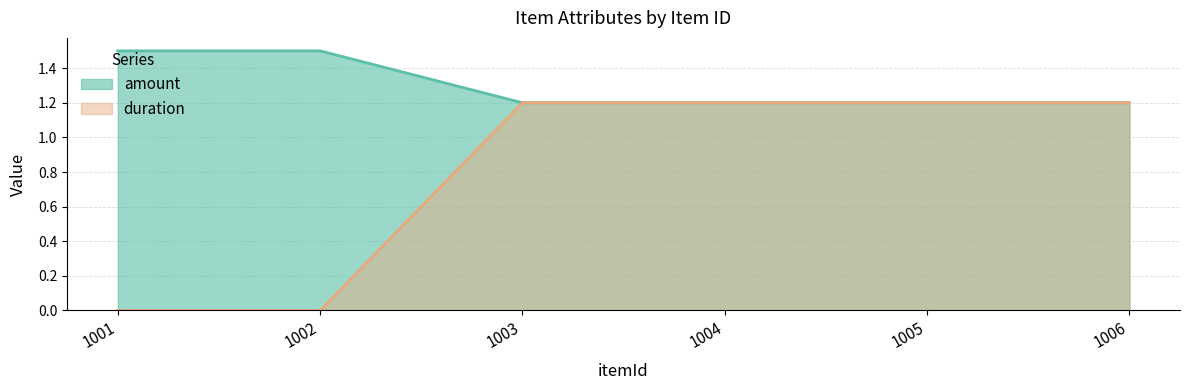

What is the total value across all series at 1003?

2.4